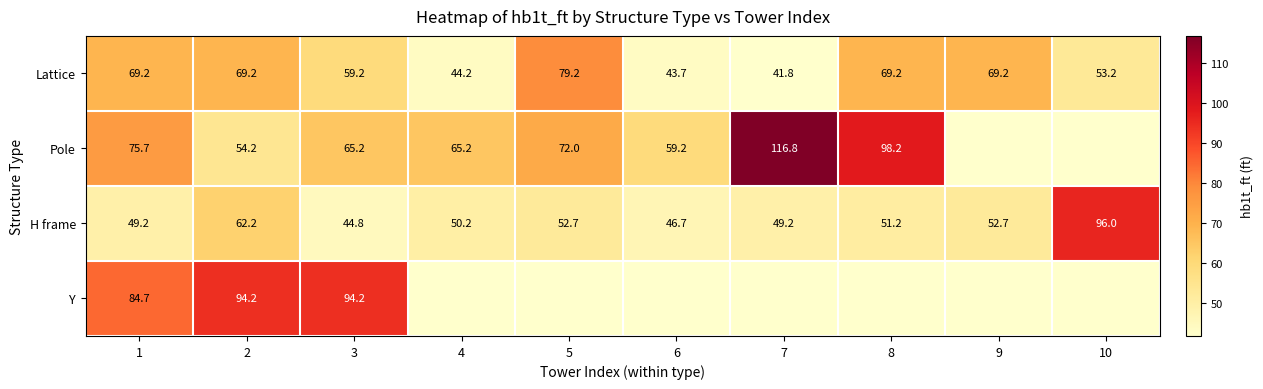

Rank the series at 2 from lowest to highest value.

Pole, H frame, Lattice, Y